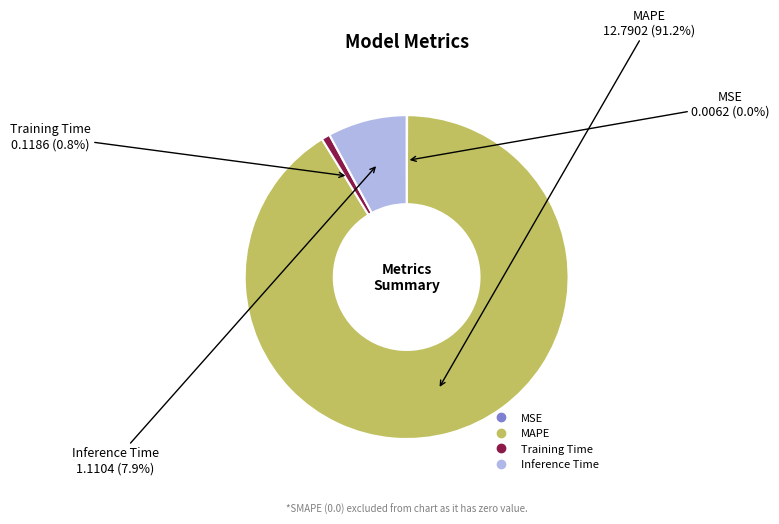

Approximately how many times larger is the value at MAPE compared to Inference Time?

11.5